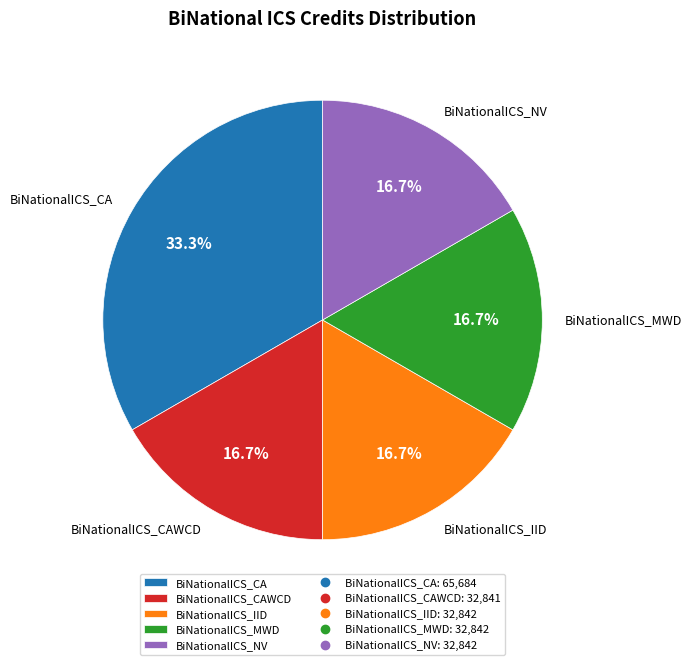

Which category has the biggest portion of the pie?

BiNationalICS_CA